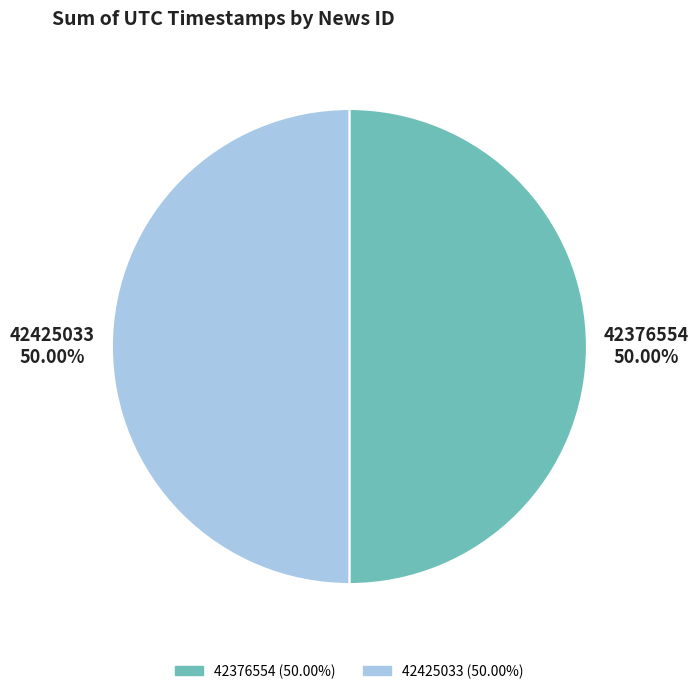

What is the total percentage of 42376554 and 42425033?

100.0%